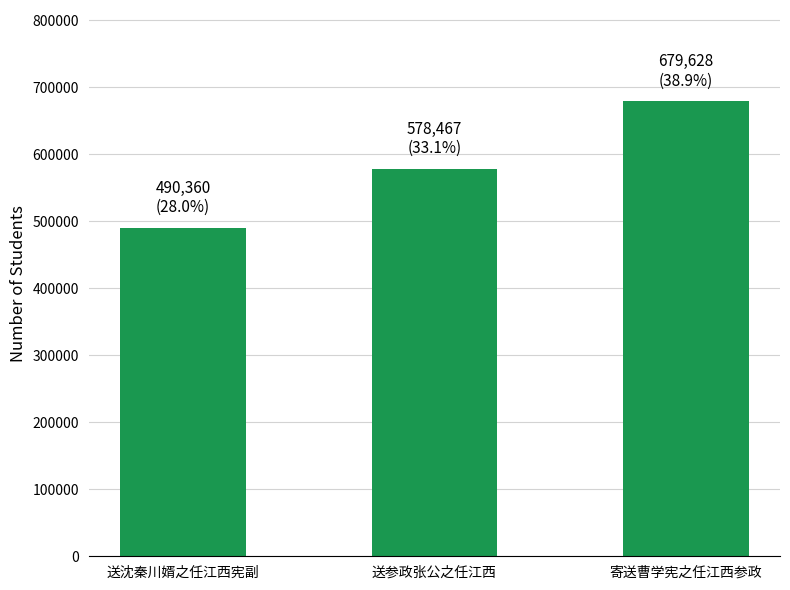

List the labels in order of value, largest first.

寄送曹学宪之任江西参政, 送参政张公之任江西, 送沈秦川婿之任江西宪副